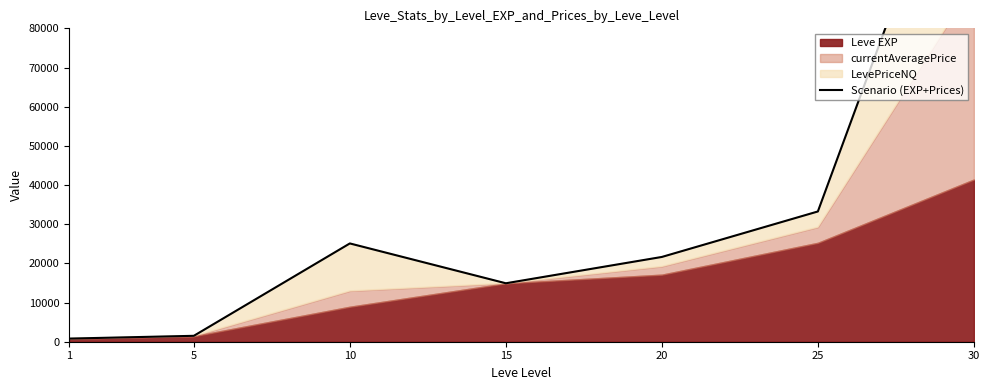

Which category has the highest value across all series?

30